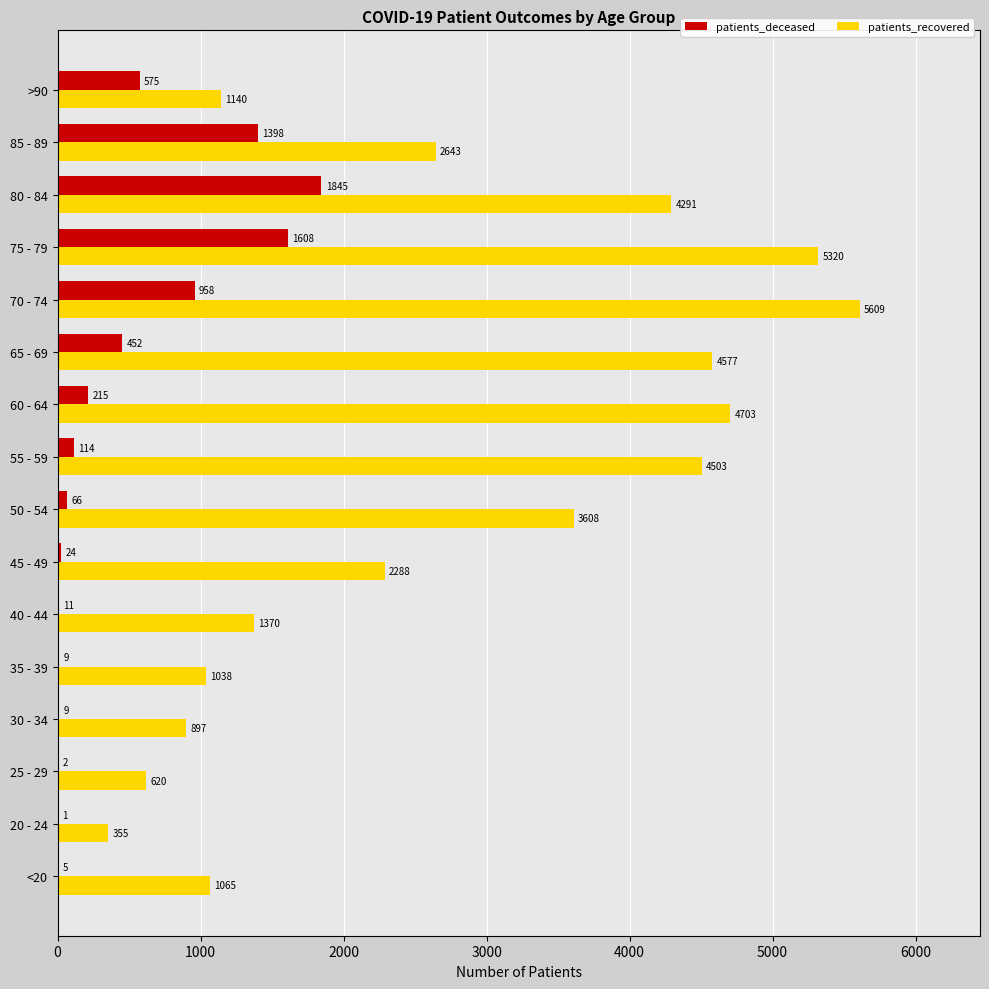

How many data points does each series have?

16